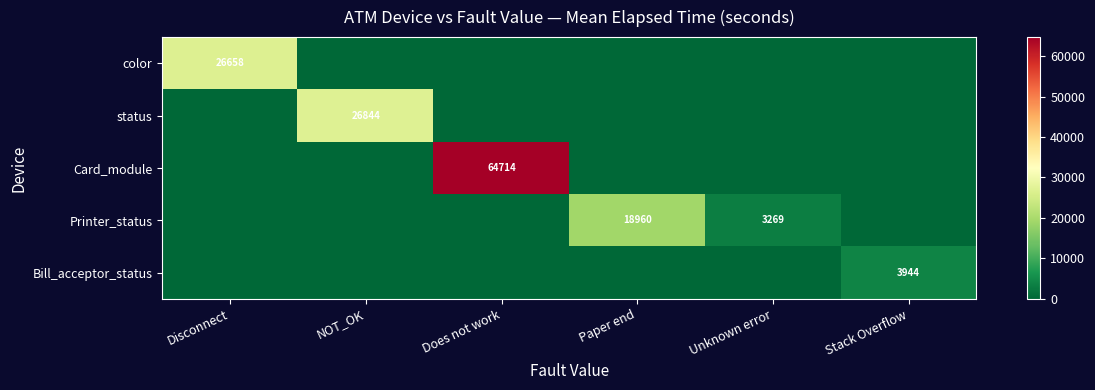

What is the difference between the maximum and minimum values in the status series?

26844.8